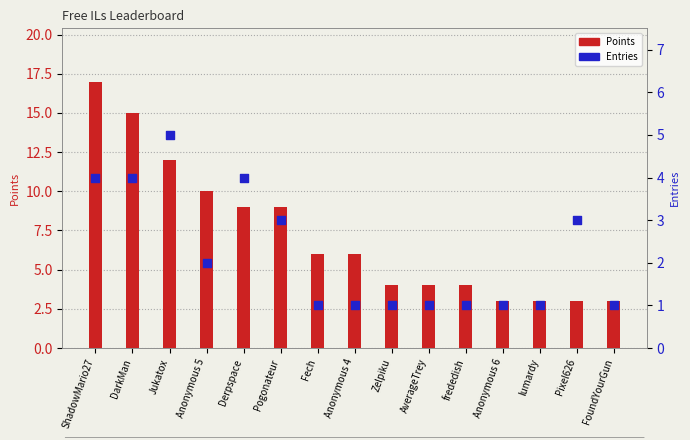

Which series reaches the minimum Y coordinate?

Entries